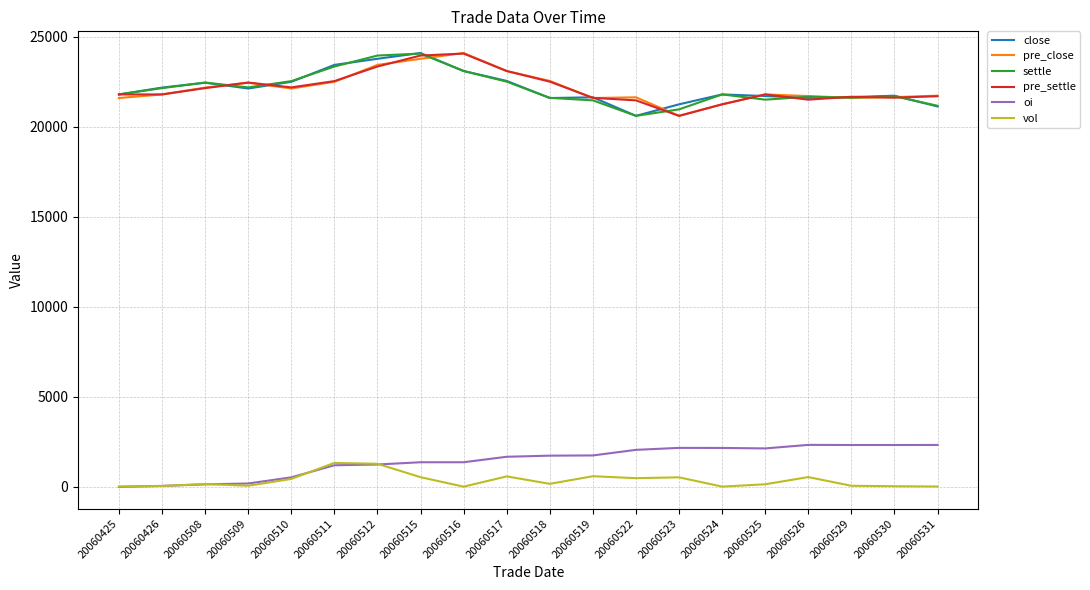

Is the value of pre_settle at 20060519 greater than the value of oi at 20060425?

Yes